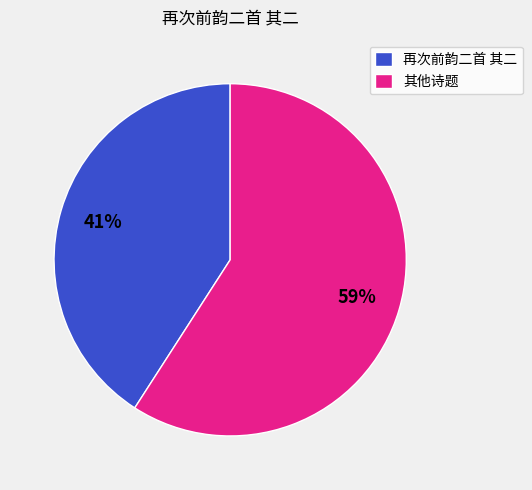

Is there any slice that represents more than half of the pie?

Yes